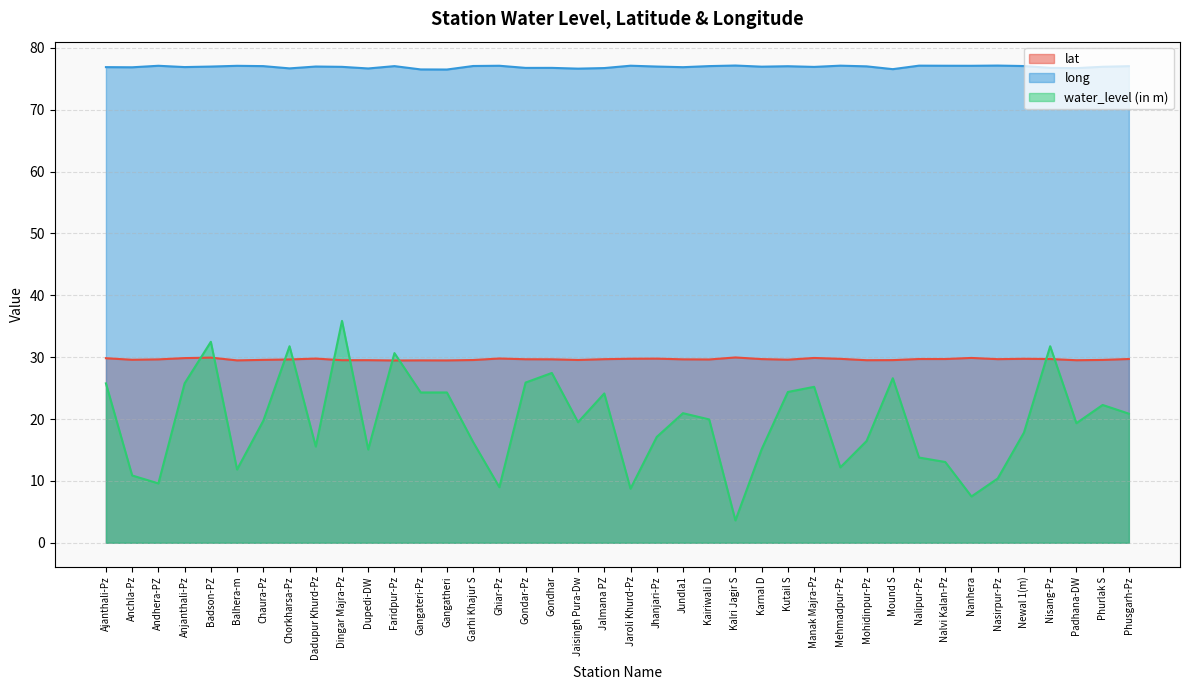

True or false: long and water_level (in m) intersect in this chart.

False